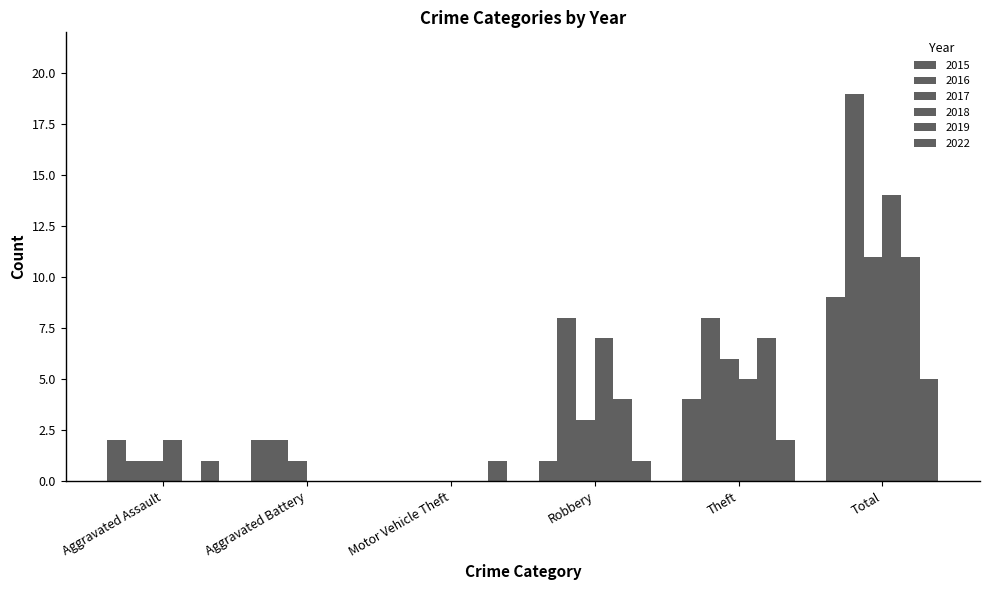

What is the sum of the 2017 values at Motor Vehicle Theft and Theft?

6